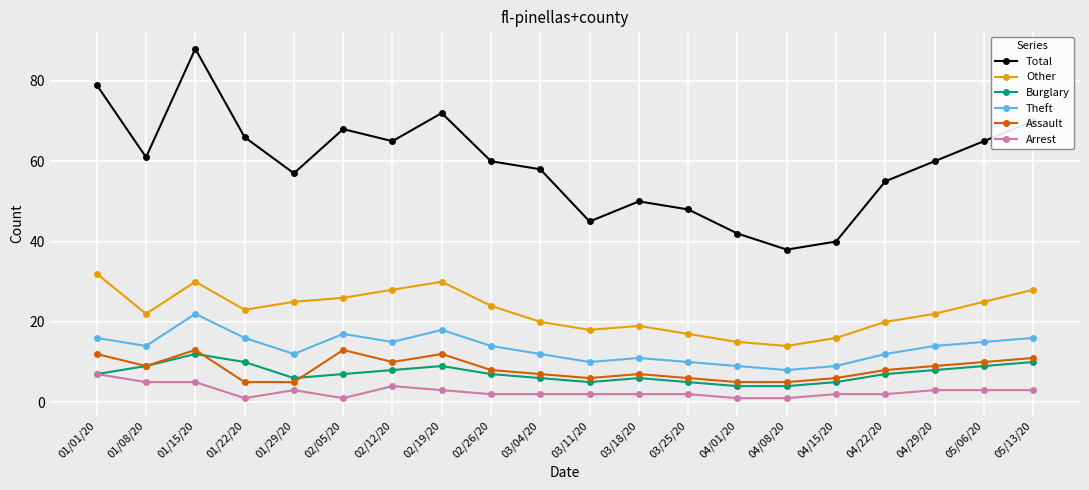

At which category does Theft reach its first local peak?

01/15/20